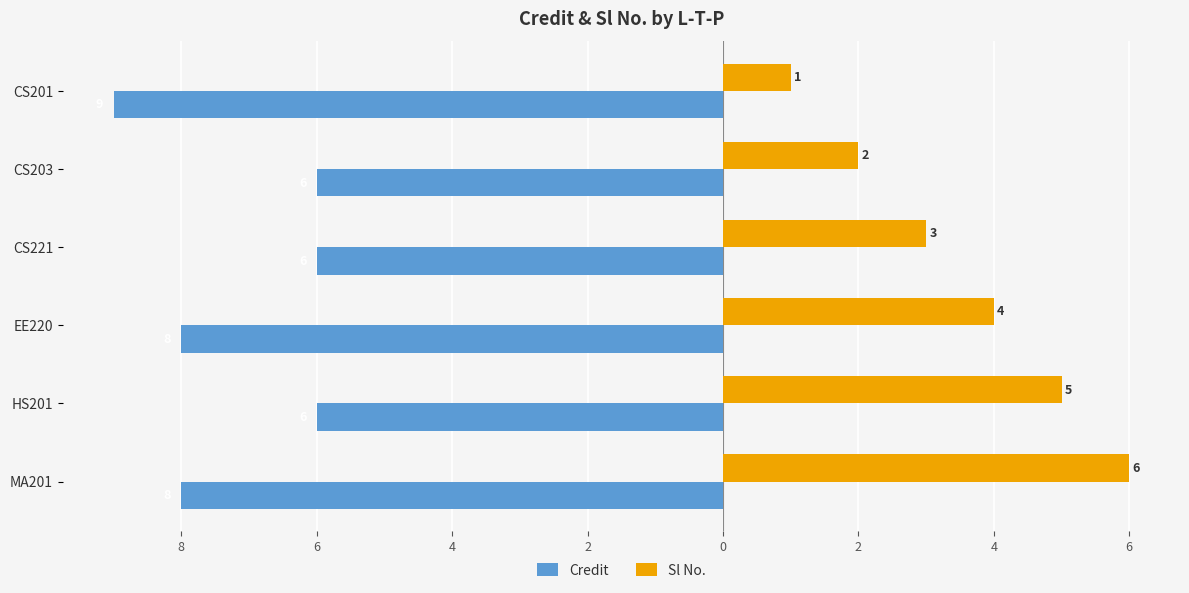

How many Credit values are between -8 and -6?

5